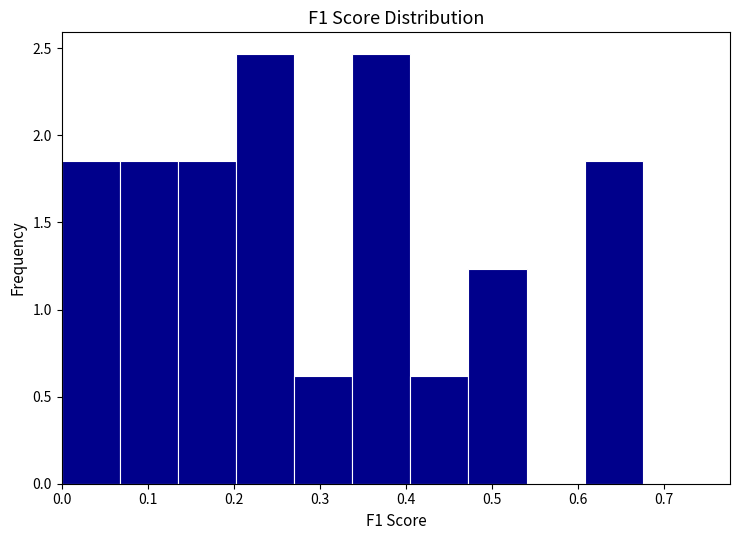

Reading left to right, list every bar in this chart as the range it spans on the x-axis followed by its height. Neither the bar edges nor the heights are printed on the chart, so give them approximately, as read against the axes.

0.00 to 0.07: 1.85
0.07 to 0.14: 1.85
0.14 to 0.20: 1.85
0.20 to 0.27: 2.45
0.27 to 0.34: 0.60
0.34 to 0.41: 2.45
0.41 to 0.47: 0.60
0.47 to 0.54: 1.25
0.54 to 0.61: 0
0.61 to 0.68: 1.85